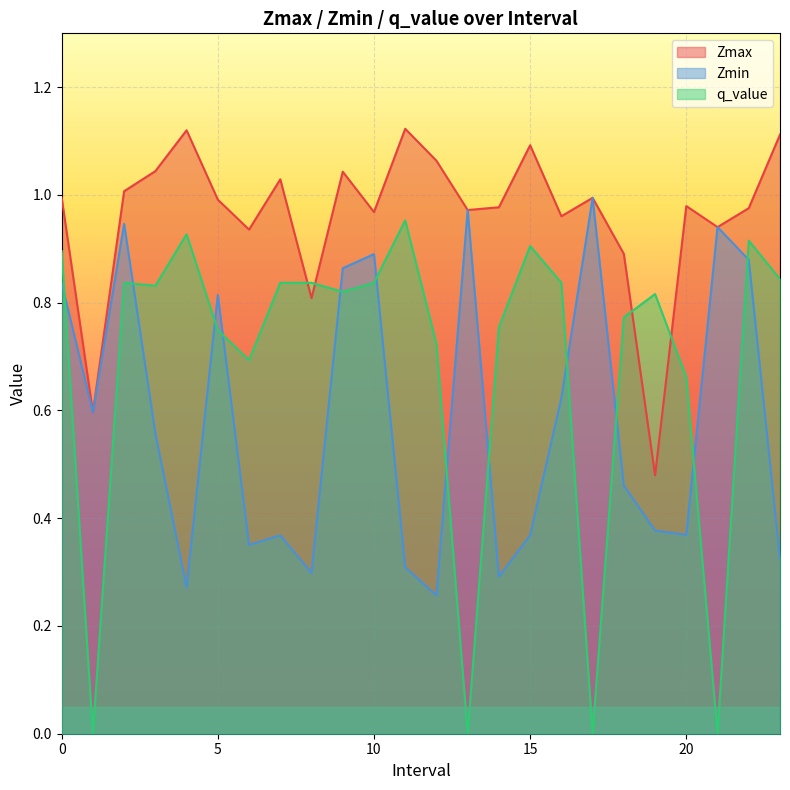

What are all the series names shown in the legend?

Zmax, Zmin, q_value